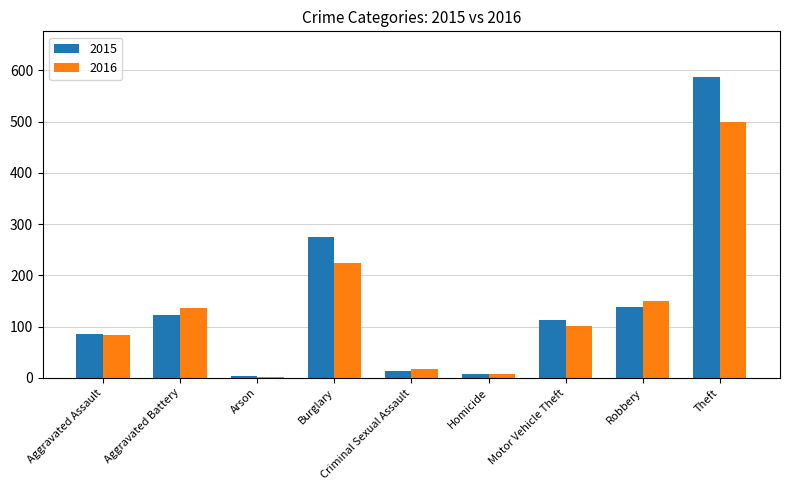

Are the bars horizontal?

No